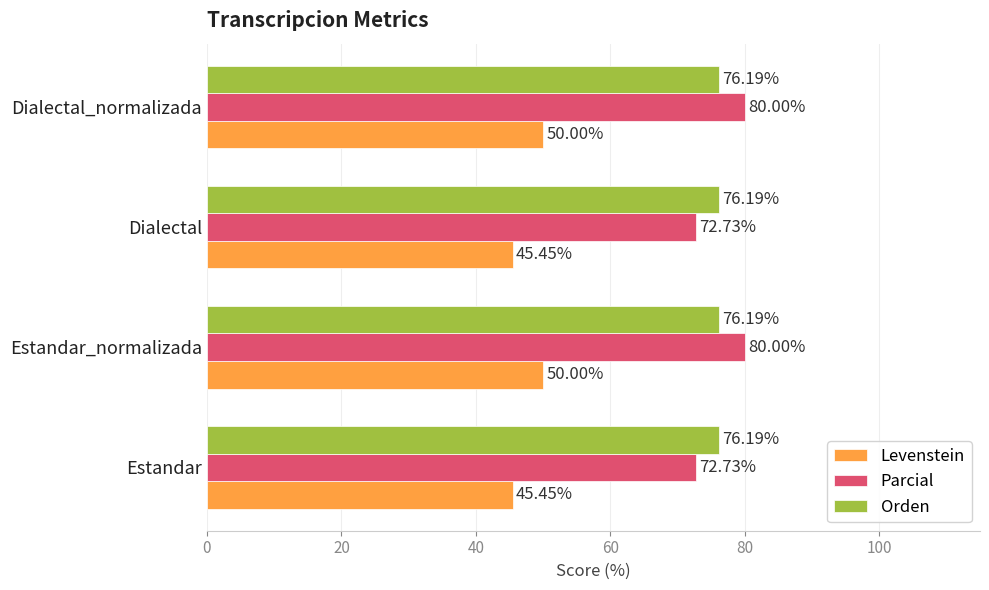

Which series has the largest total across all categories?

Parcial